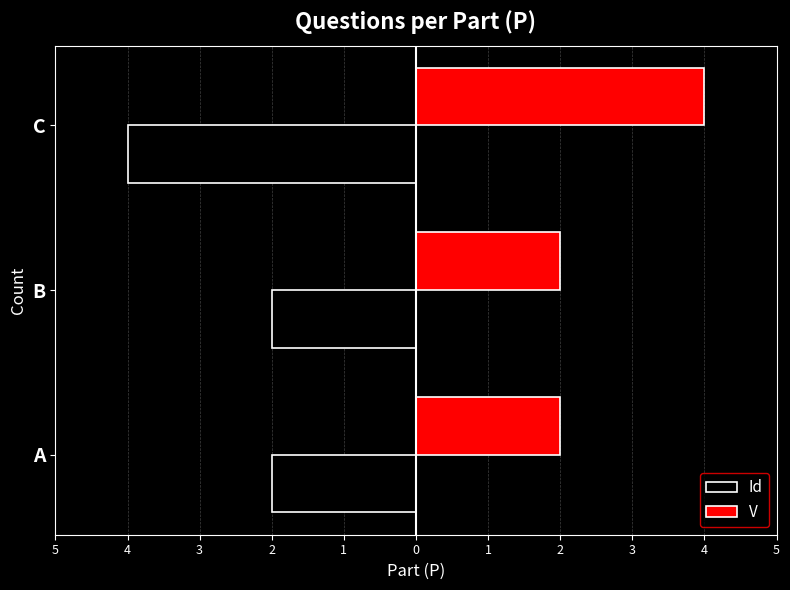

What are all the series names shown in the legend?

Id, V